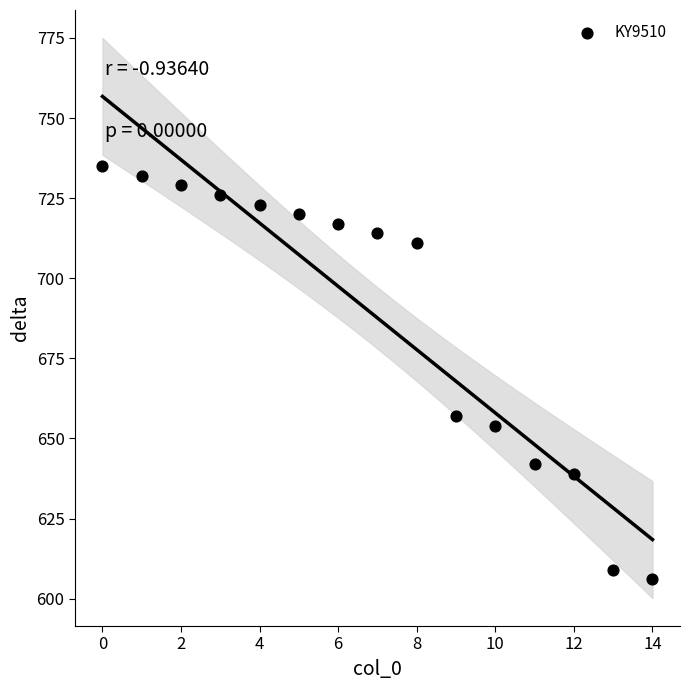

What Y value in the scatter plot is closest to 670?

657